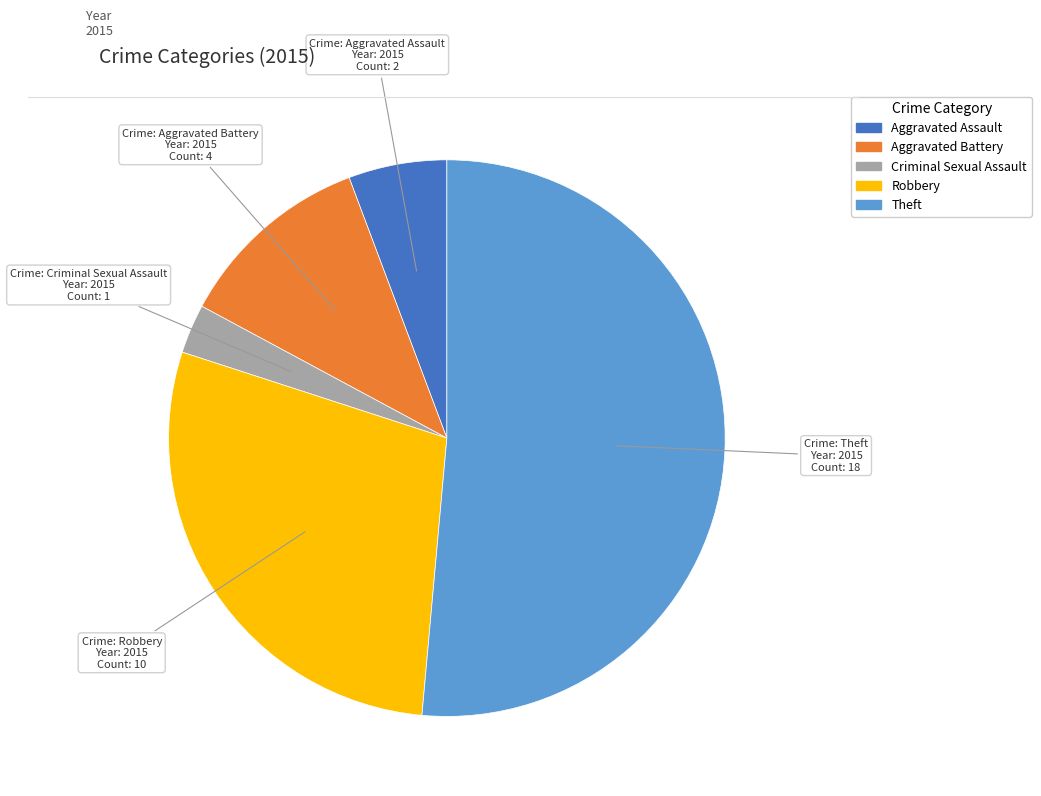

Is the sum of Theft and Aggravated Battery greater than half?

Yes